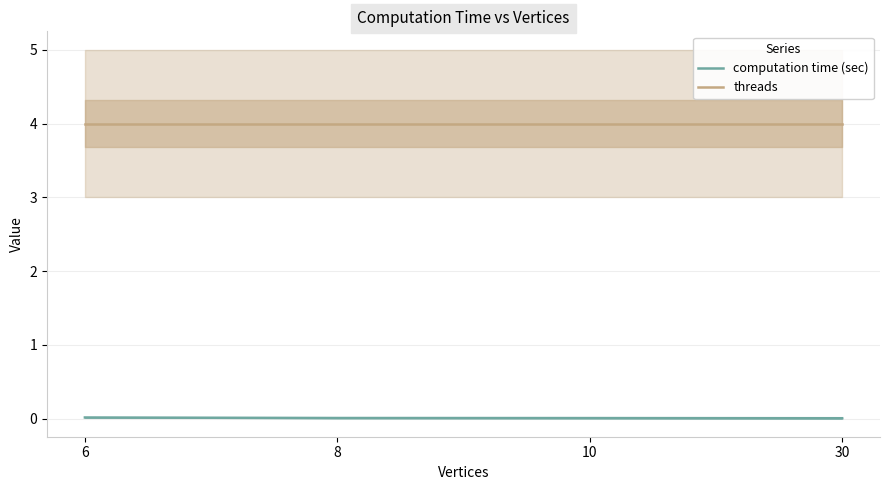

At how many categories does at least one series exceed 1?

4